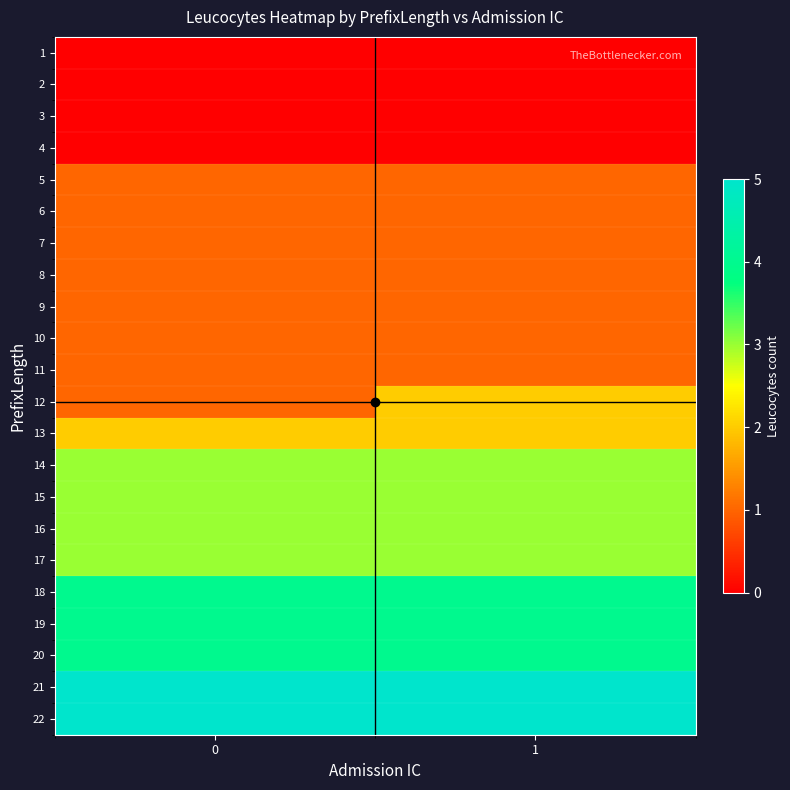

What is the total value across all series at 0?

44